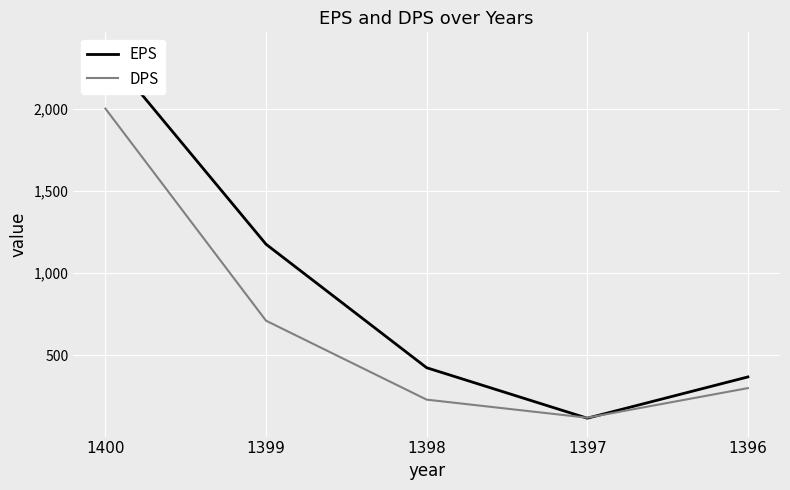

What is the value of the DPS point at the 1st from the left?

2000